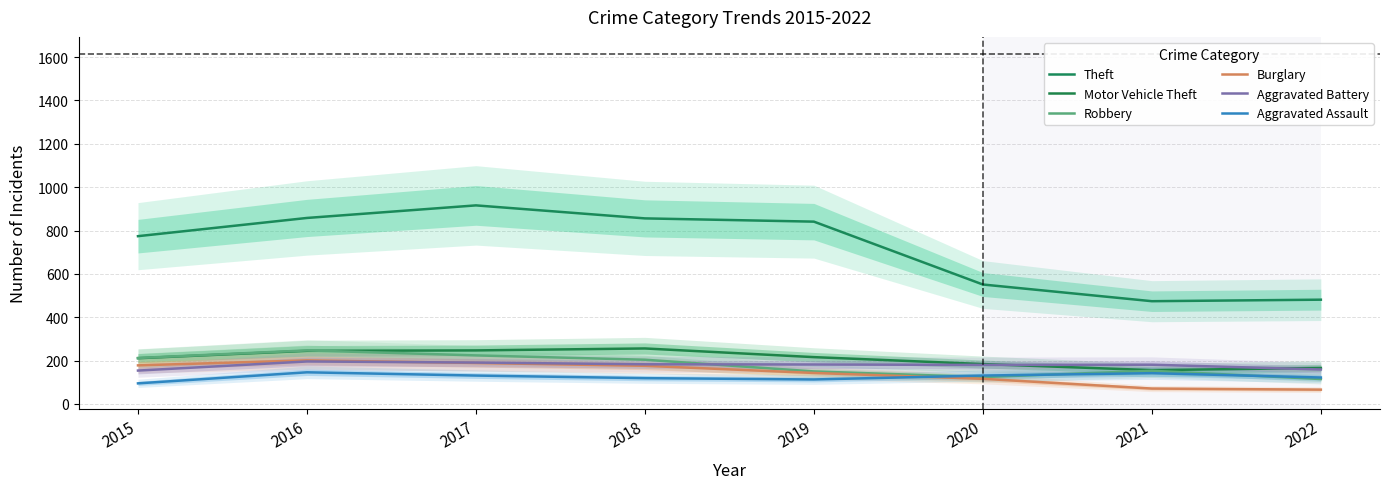

Is it true that Burglary equals 182 at 2020?

False